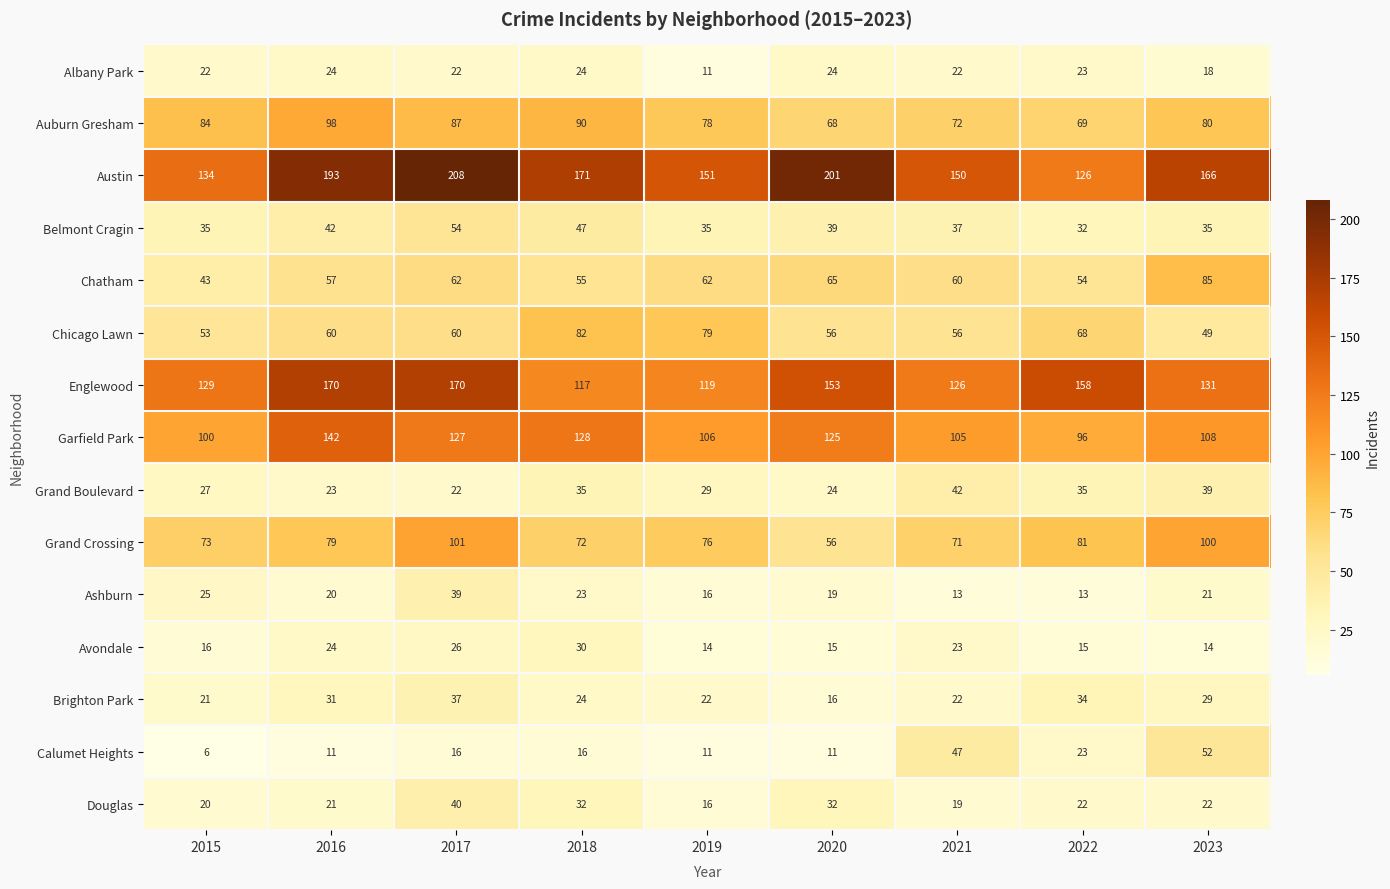

What is the difference between the Brighton Park values at 2020 and 2015?

5